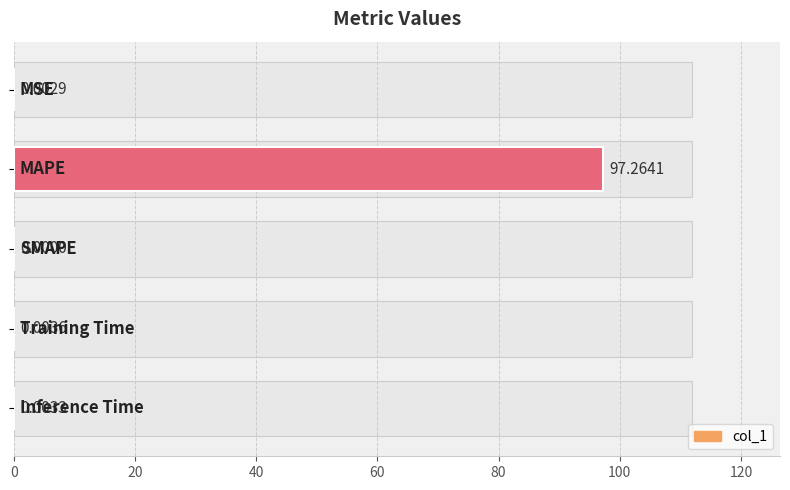

Does the chart contain any negative values?

No